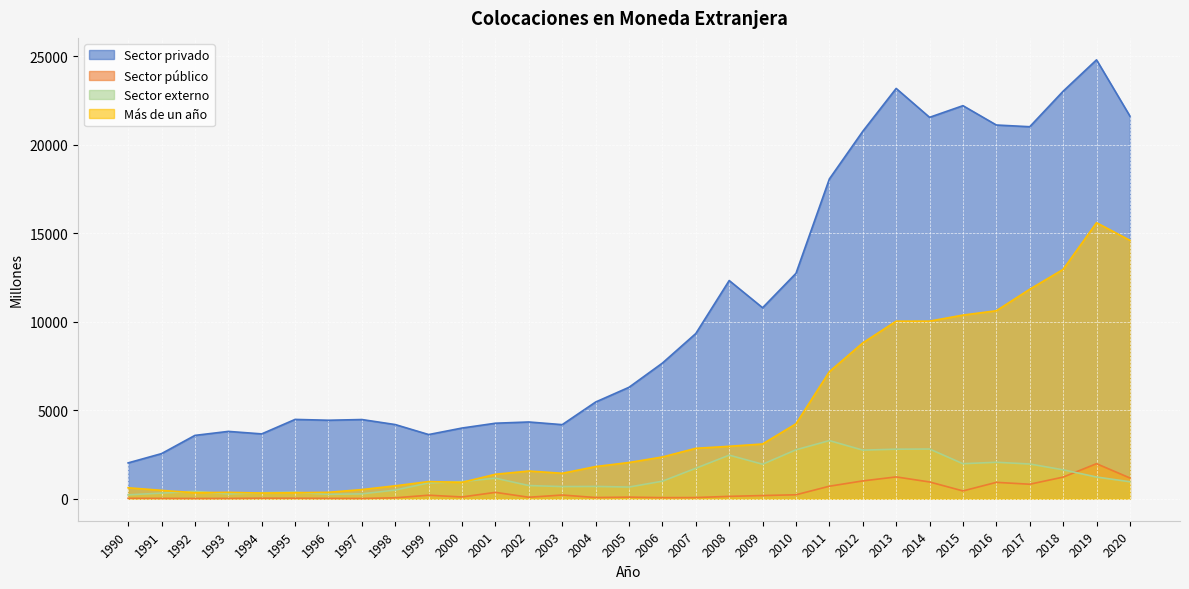

True or false: Sector privado and Más de un año intersect in this chart.

False